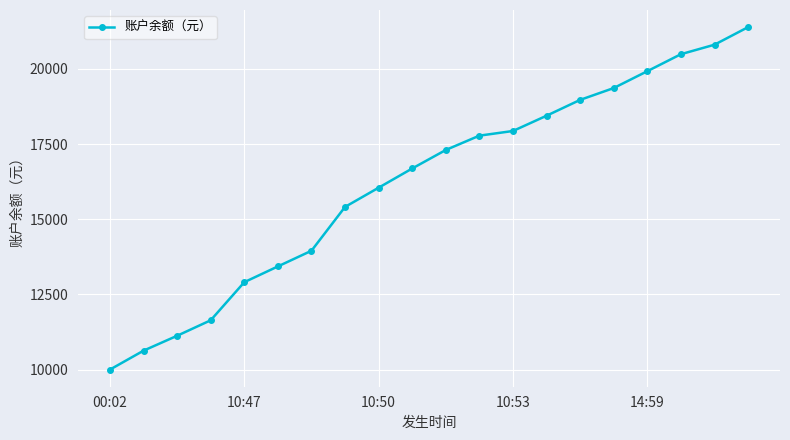

What is the value of the 14th point from the left?

18440.4